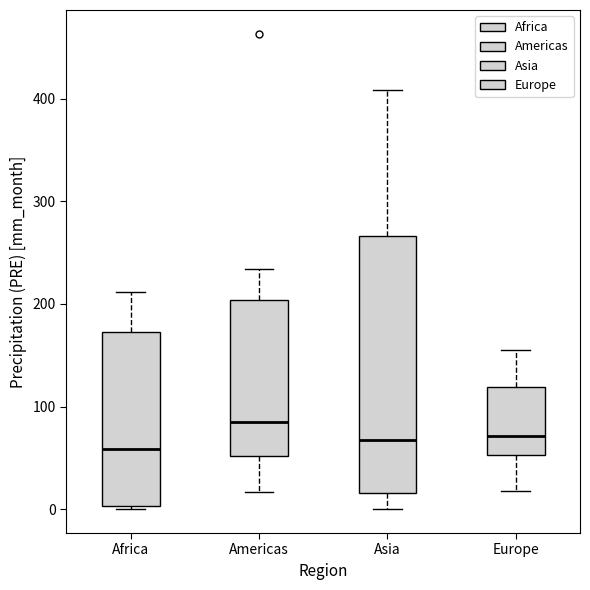

Where does the upper whisker of the box for Americas end on the y-axis? The values are not printed on the chart, so give them approximately, as read against the axis.

230